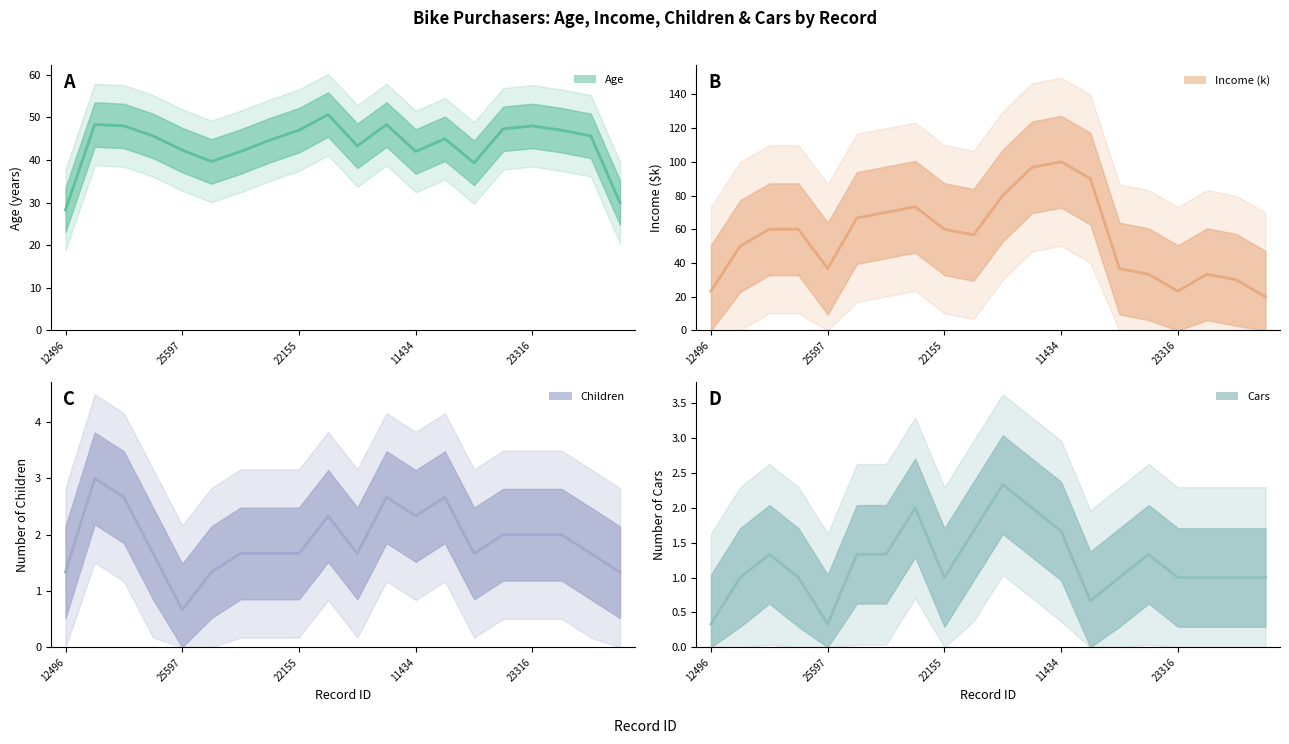

Where is Cars nearest to the value 2?

14177